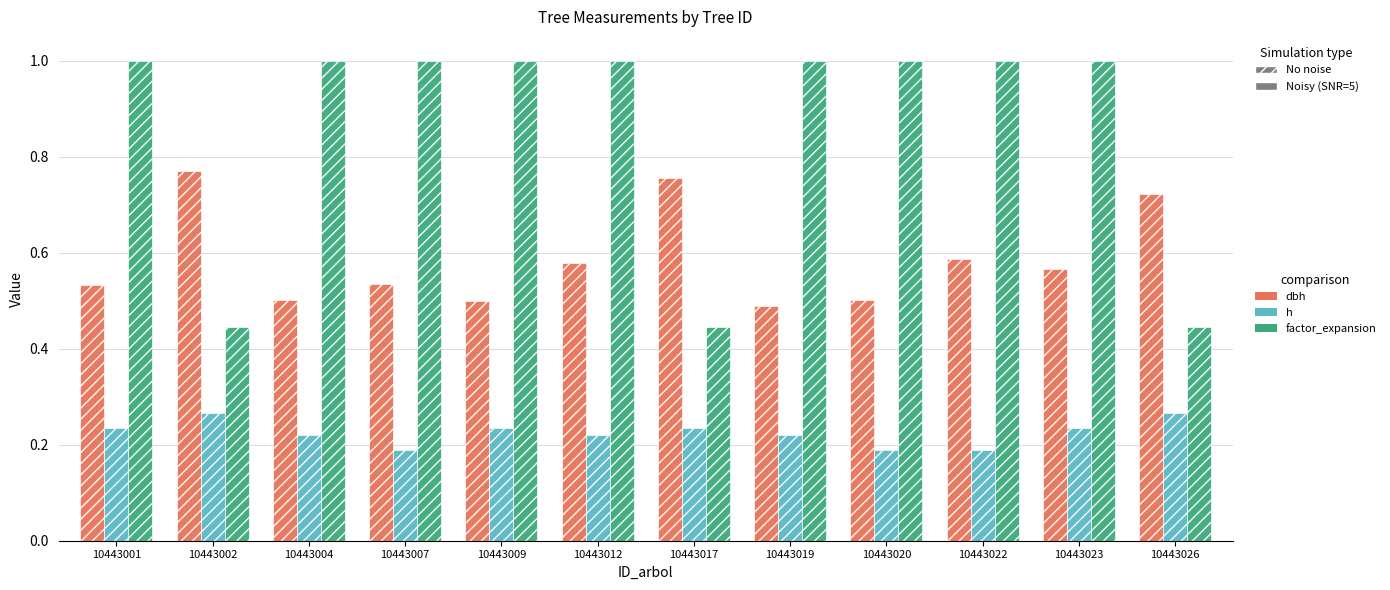

Which series has the largest total across all categories?

factor_expansion